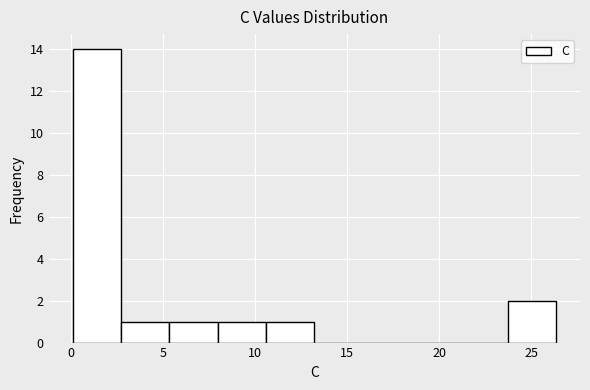

Reading left to right, list every bar in this chart as the range it spans on the x-axis followed by its height. Neither the bar edges nor the heights are printed on the chart, so give them approximately, as read against the axes.

0.0 to 2.5: 14
2.5 to 5.5: 1
5.5 to 8.0: 1
8.0 to 10.5: 1
10.5 to 13.0: 1
13.0 to 16.0: 0
16.0 to 18.5: 0
18.5 to 21.0: 0
21.0 to 23.5: 0
23.5 to 26.5: 2